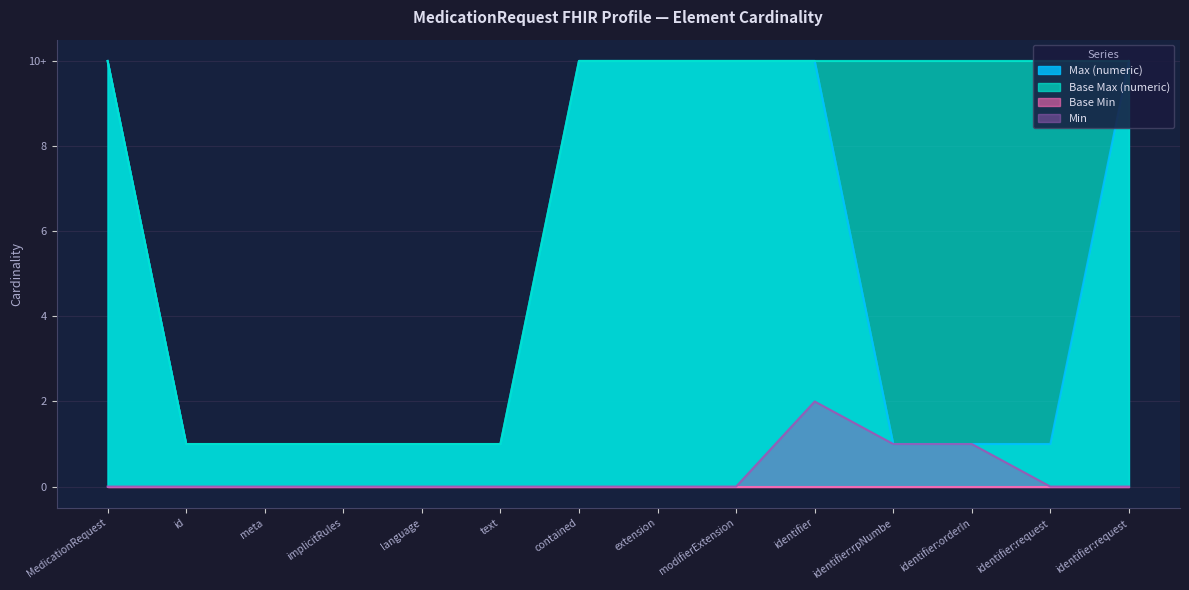

What is the difference between the Min values at text and identifier:orderIn?

1